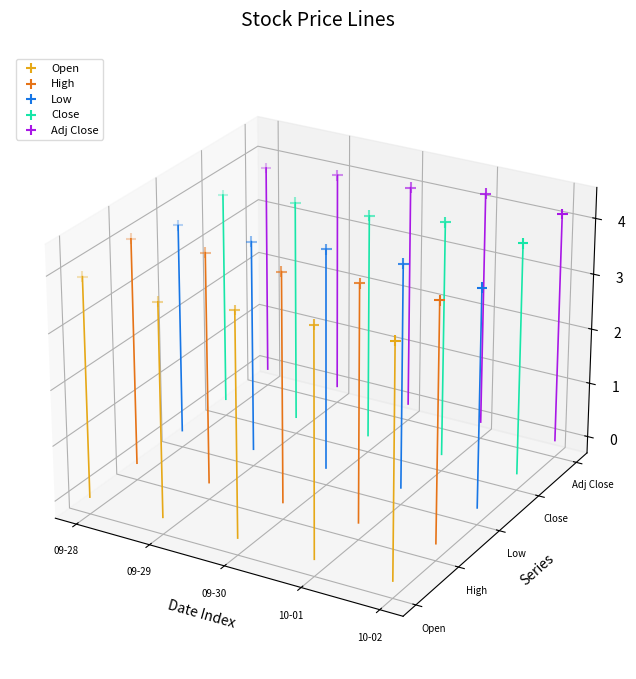

Which series has the largest total across all categories?

Adj Close